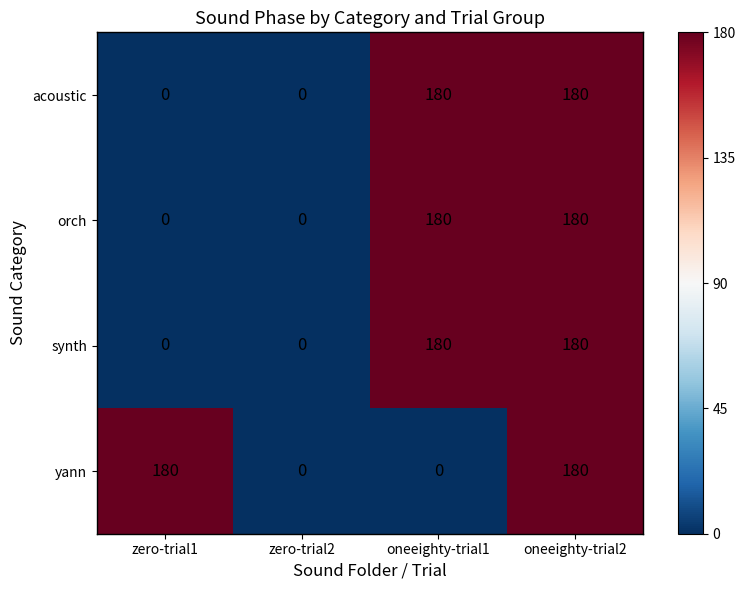

What is the difference between the highest and lowest values at oneeighty-trial1?

180